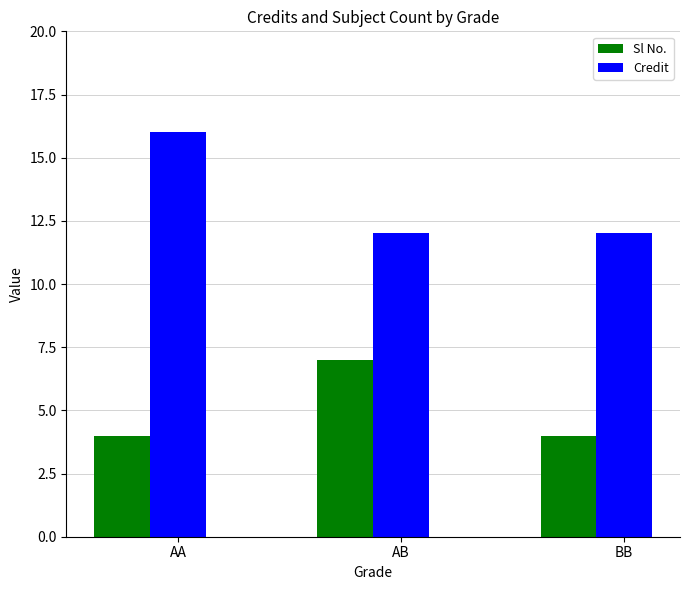

Which category has the highest value across all series?

AA